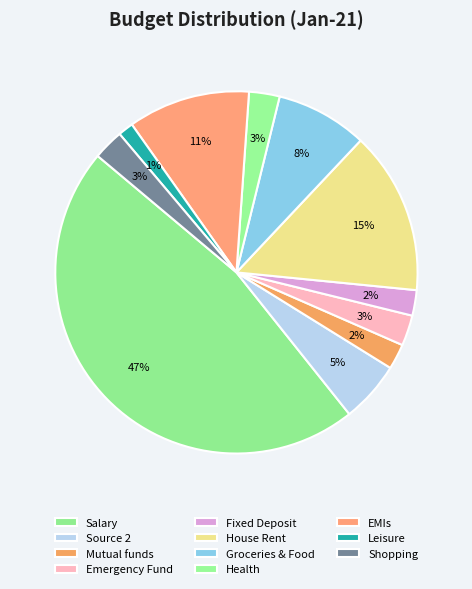

Do Salary and EMIs together represent more than half of the pie?

Yes